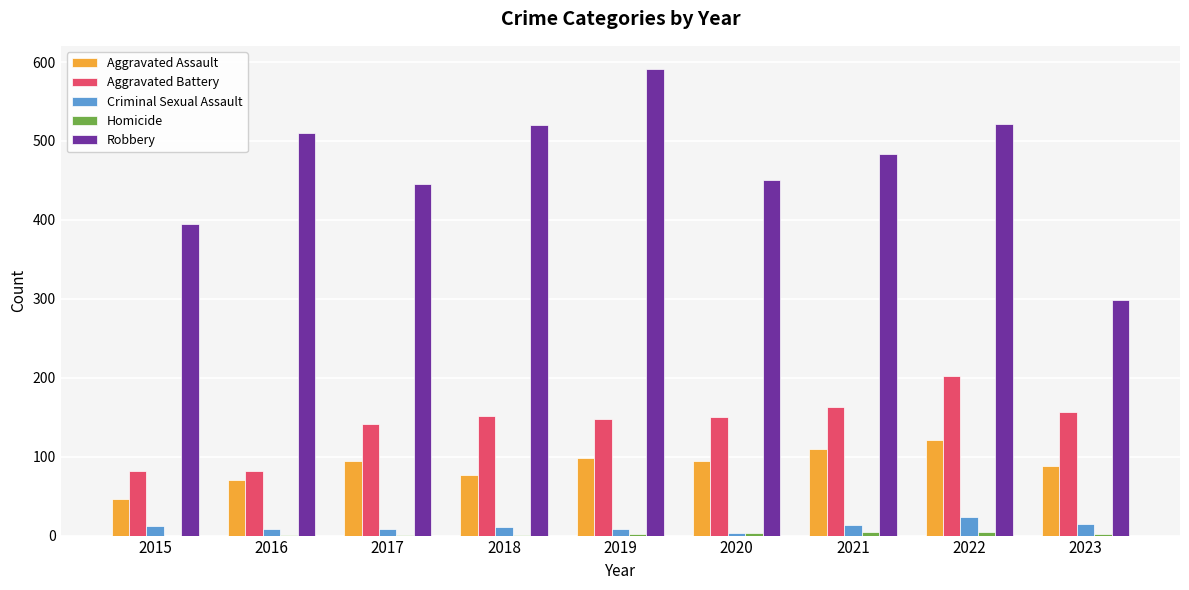

Which series has the largest total across all categories?

Robbery